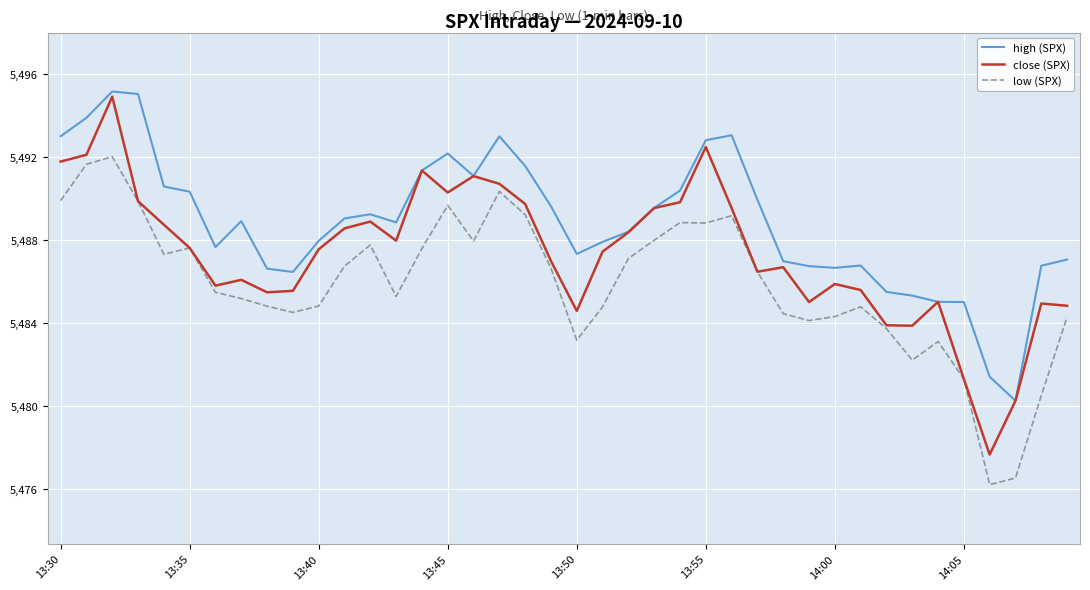

Which series has the largest total across all categories?

high (SPX)